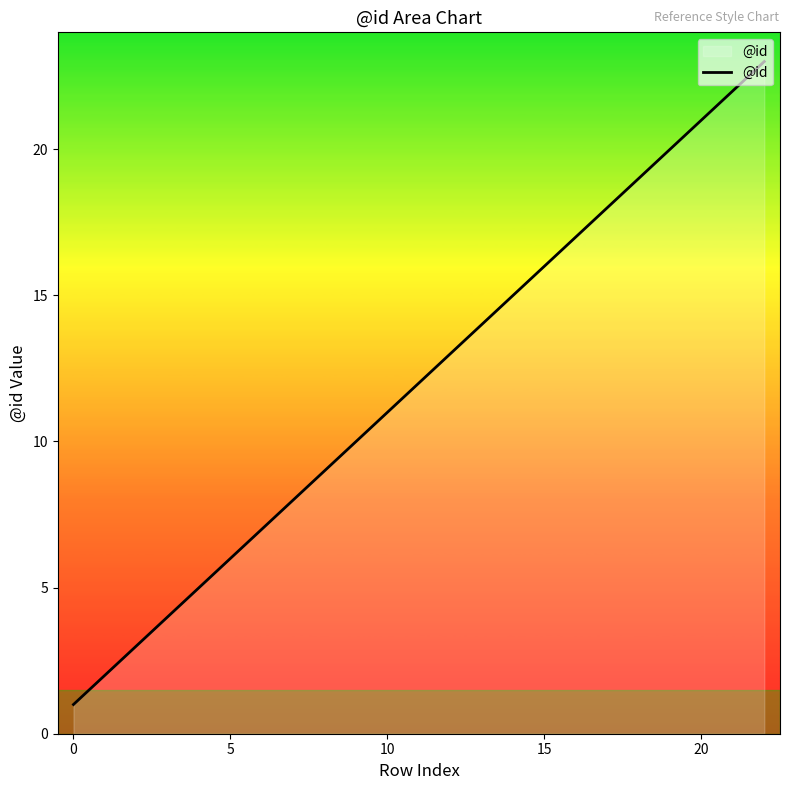

What is the maximum value shown in the chart?

23